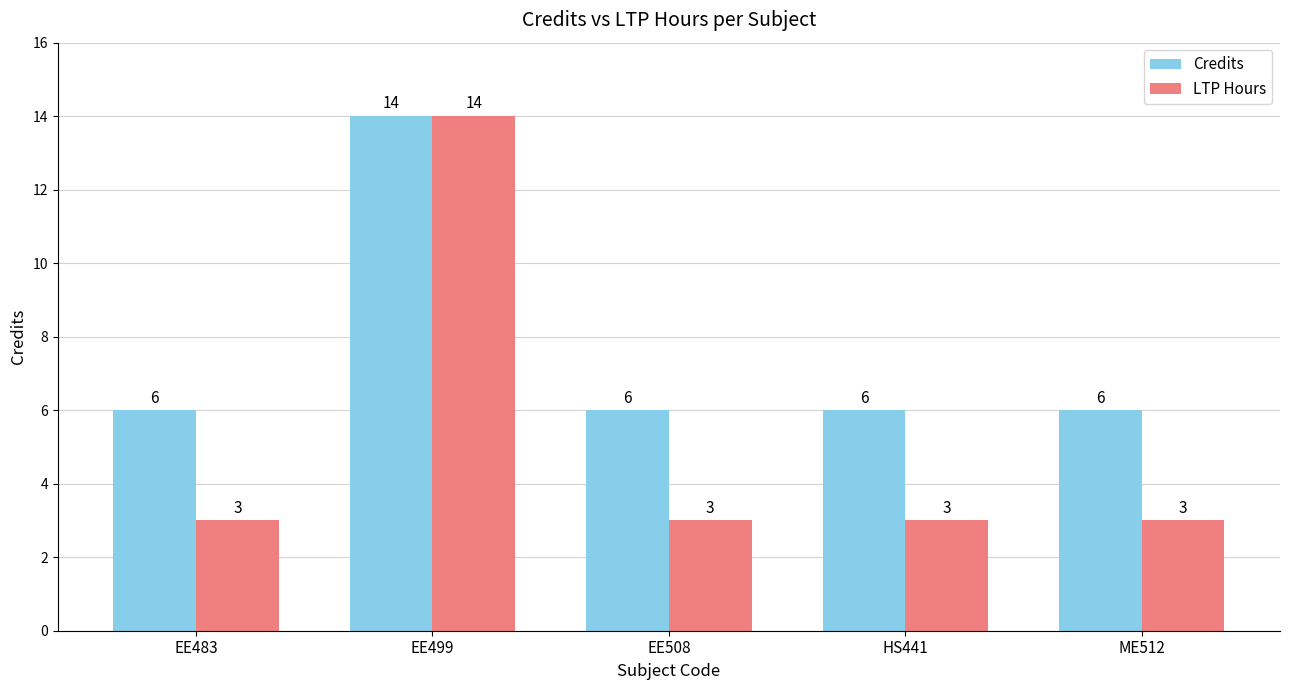

Read the LTP Hours value at HS441.

3